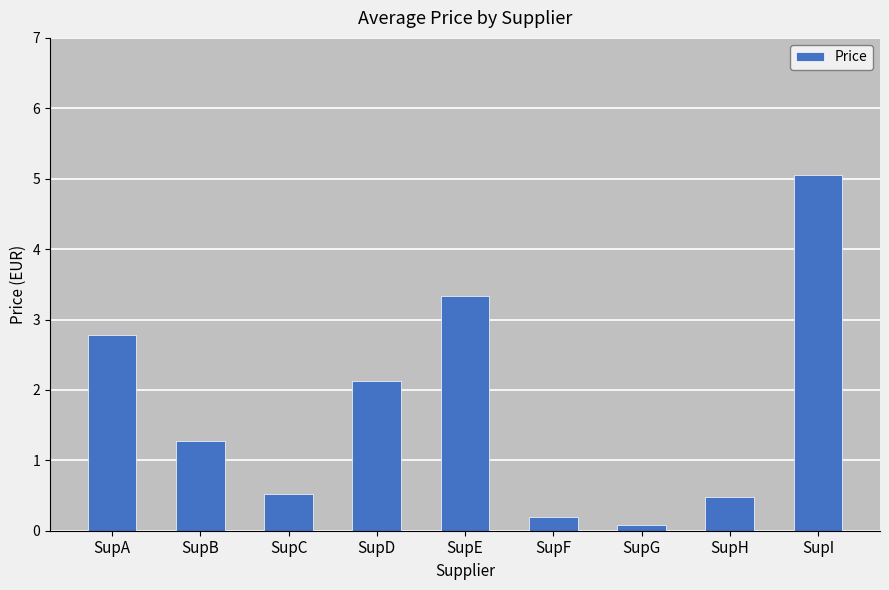

Where does the data first go above 1?

SupA